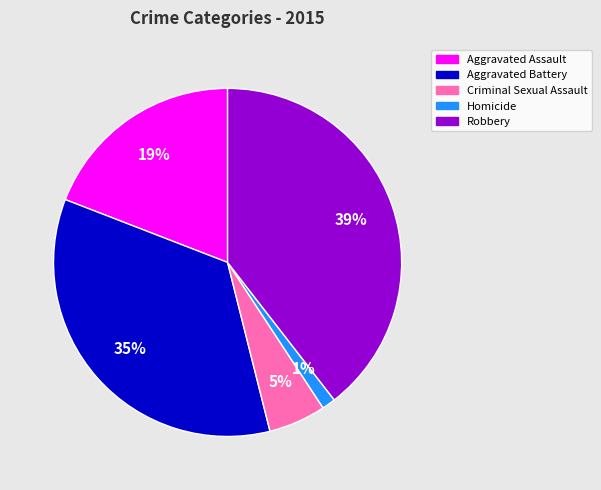

Count the number of slices in the pie.

5